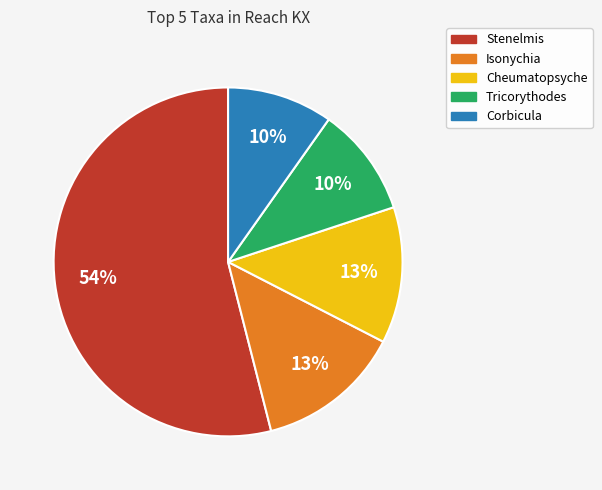

Which slice represents more than half of the pie?

Stenelmis